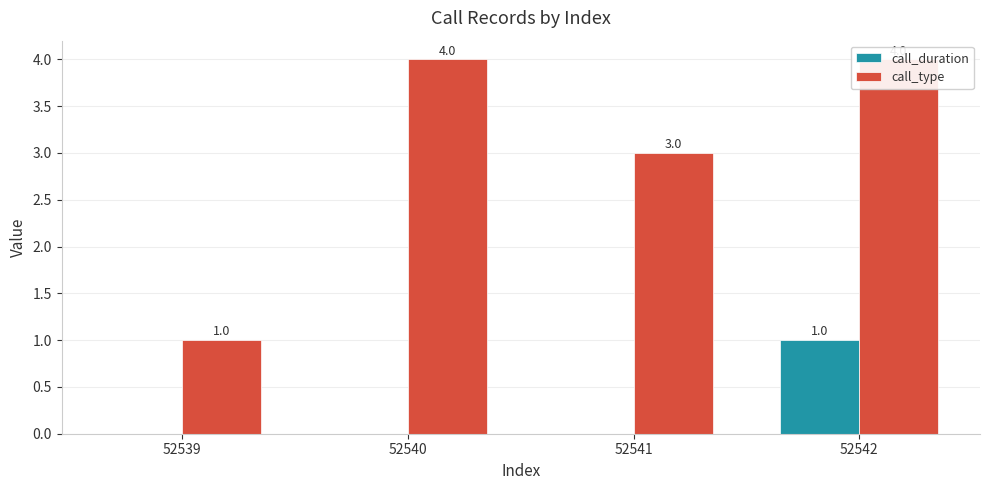

Rank the series at 52542 from lowest to highest value.

call_duration, call_type